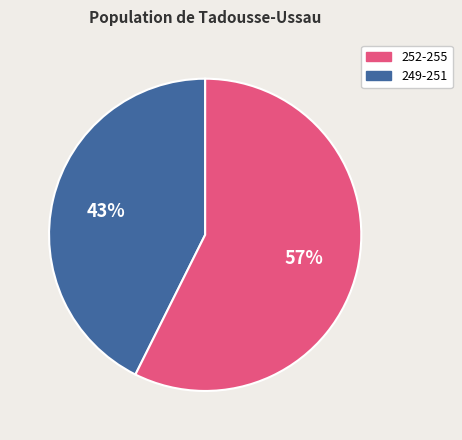

Is there any slice that represents more than half of the pie?

Yes